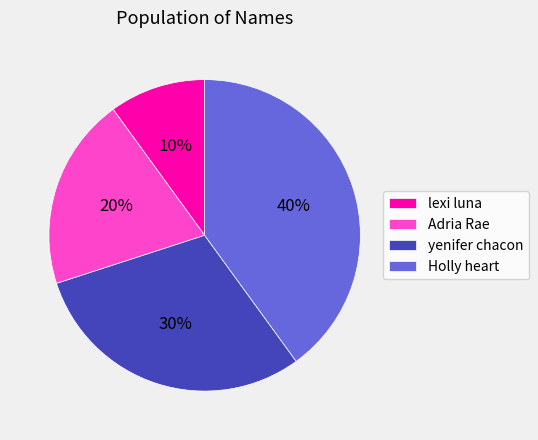

How many segments does this pie chart have?

4